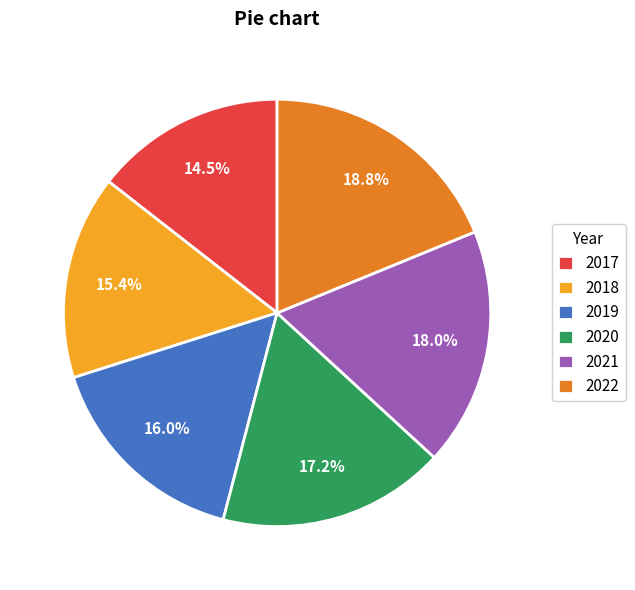

To the nearest percent, what is the difference between the 2018 and 2022 slice percentages?

3%